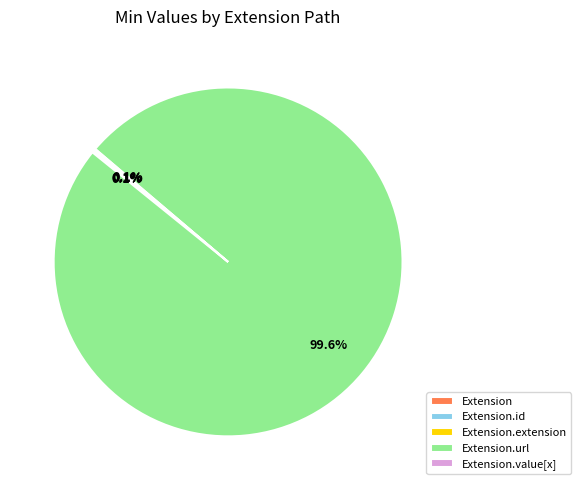

Is there a majority slice in this chart?

Yes